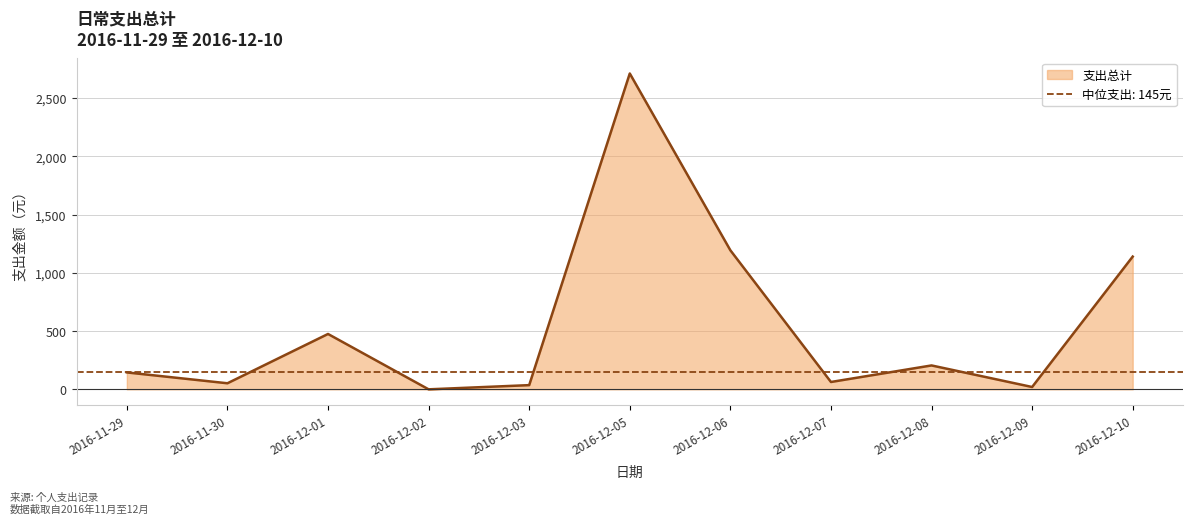

What position from the left is 2016-12-08?

9